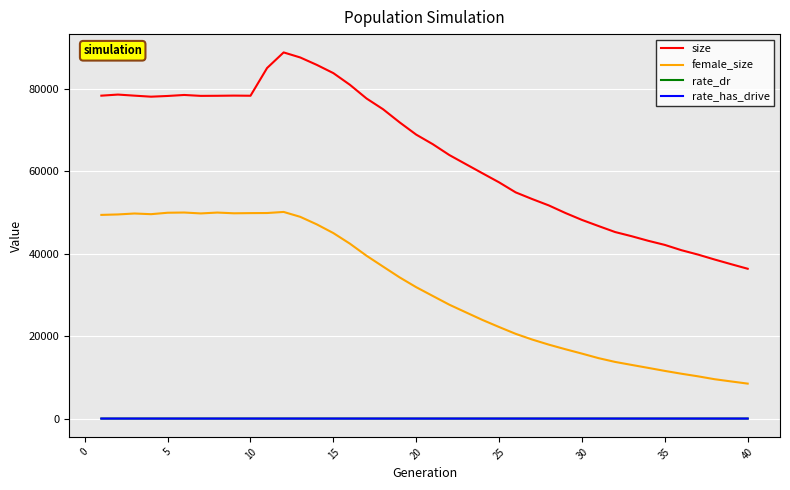

True or false: size and rate_dr intersect in this chart.

False